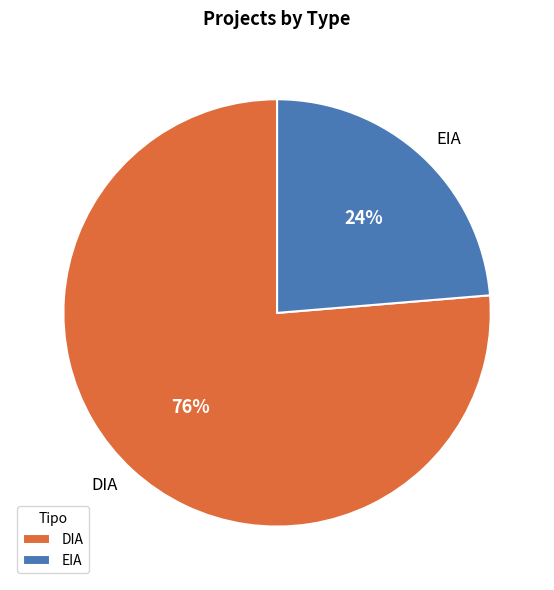

Approximately how many times larger is the value at DIA compared to EIA?

3.2